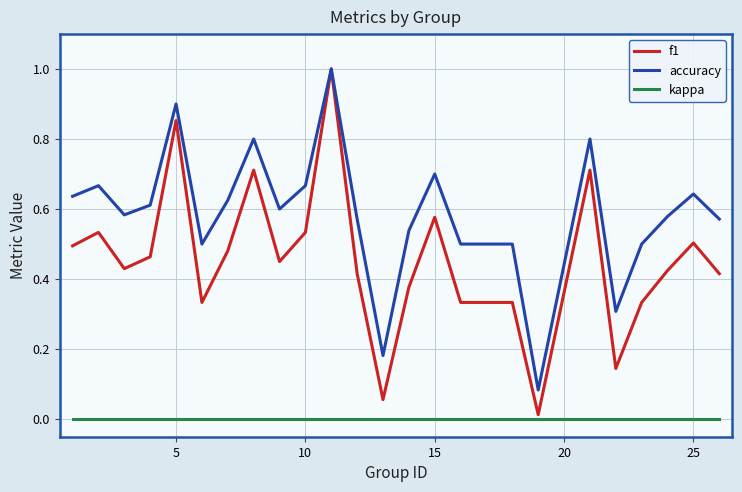

Rank the series by their average value, from lowest to highest.

kappa, f1, accuracy